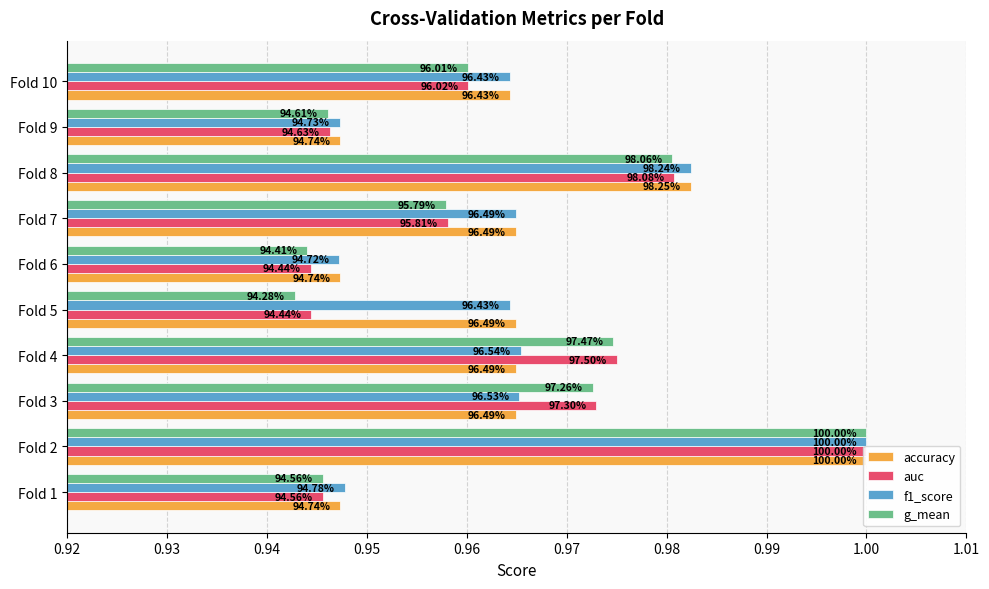

The value of g_mean at Fold 4 is 1.0. True or false?

True